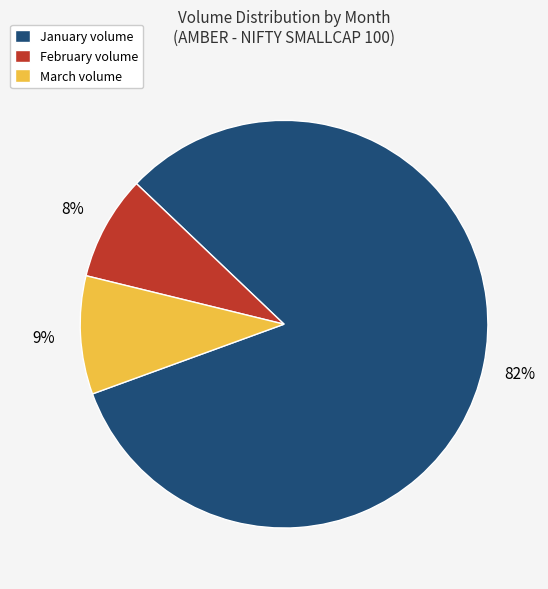

Combined, do February volume and January volume account for over 50%?

Yes